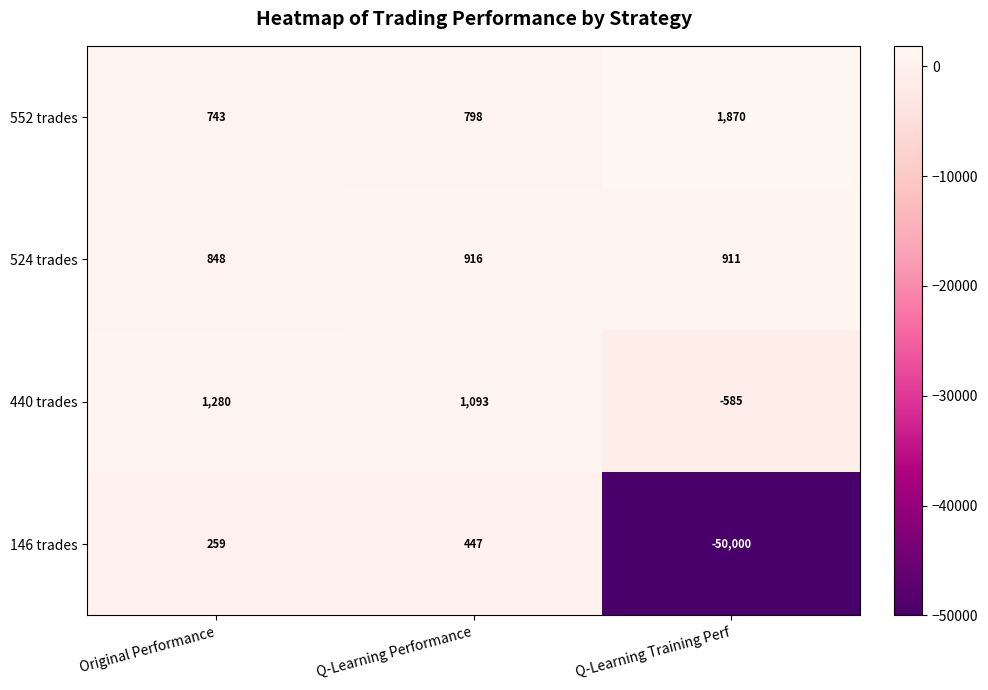

Which series changed the most between Original Performance and Q-Learning Performance?

146 trades